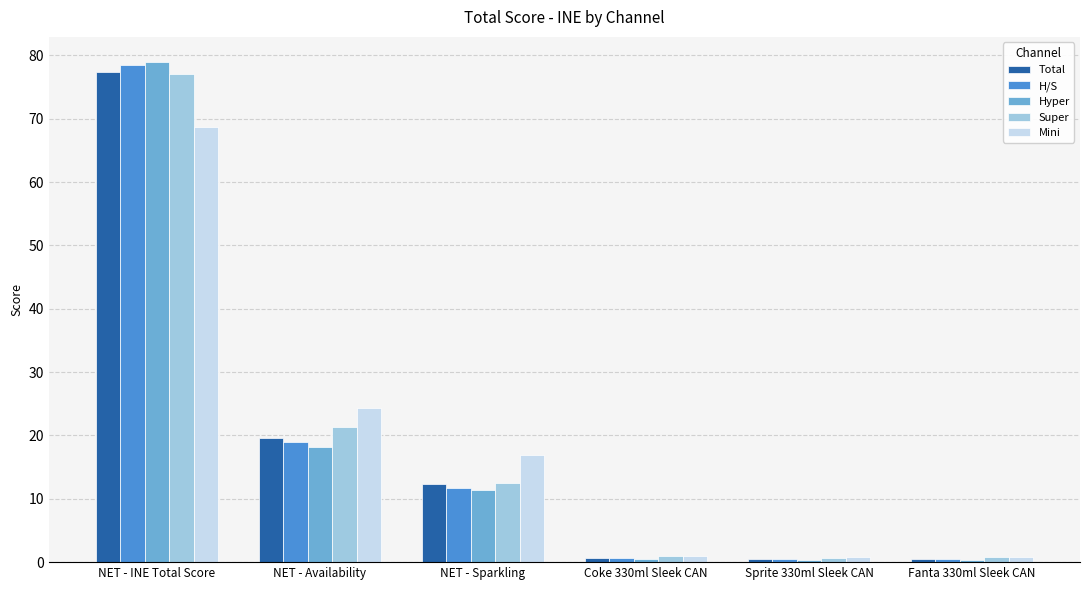

Between NET - Availability and Sprite 330ml Sleek CAN, which series saw the biggest shift?

Mini